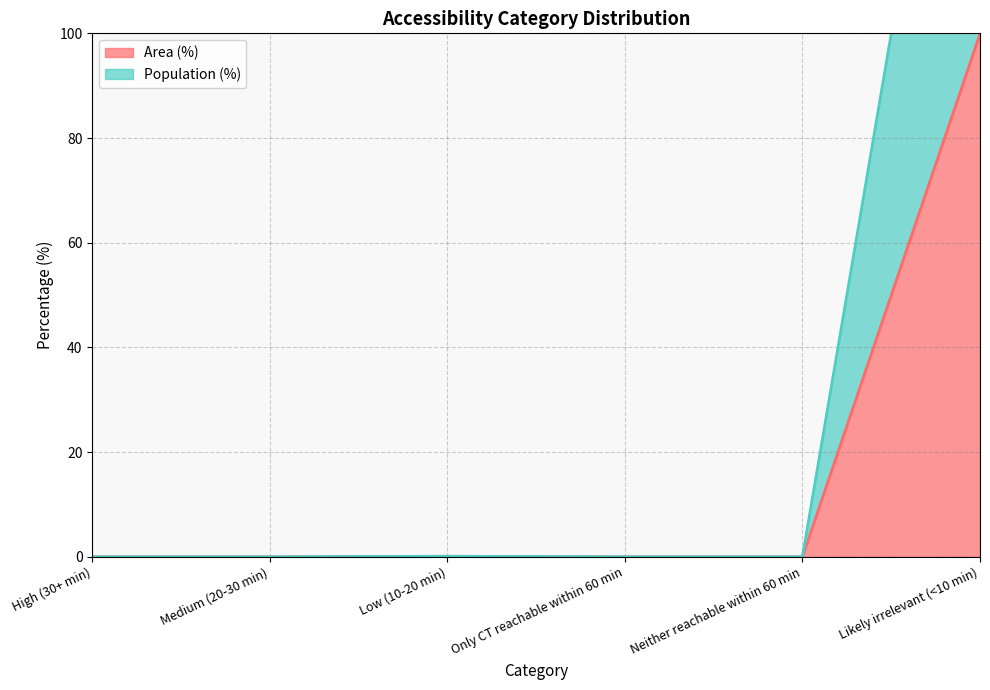

Does the chart have visible grid lines?

Yes